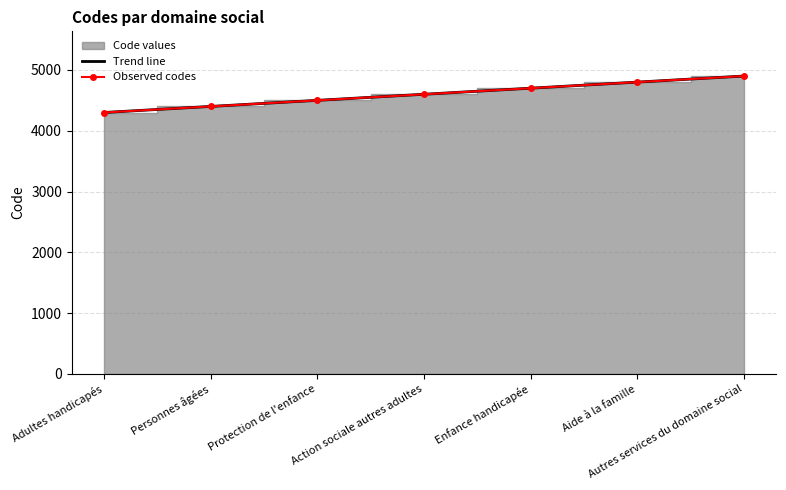

What is the value of the Trend line point at the 1st from the left?

4300.0